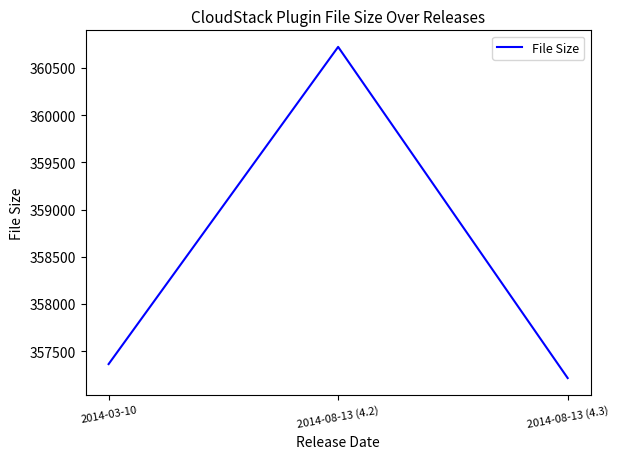

List the labels in order of value, largest first.

2014-08-13 (4.2), 2014-03-10, 2014-08-13 (4.3)